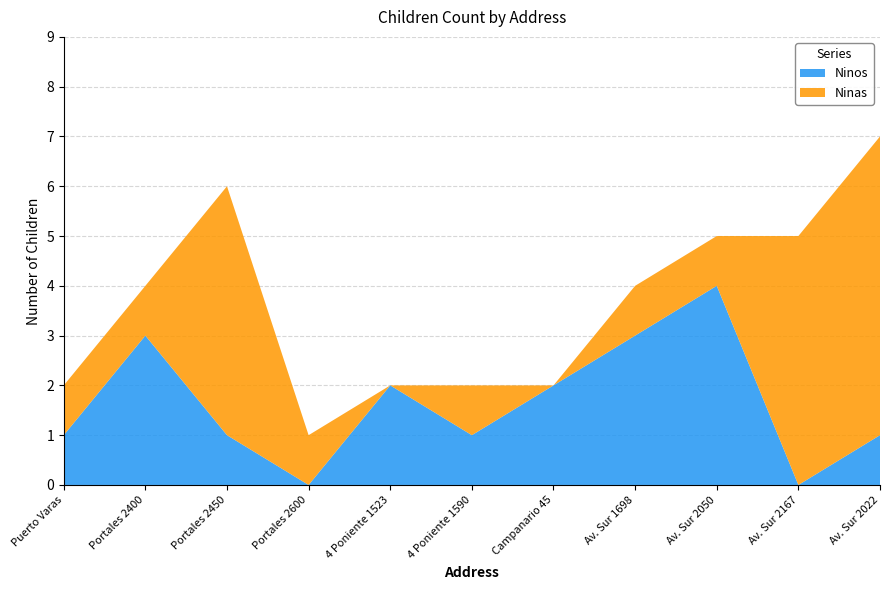

Reading left to right, transcribe all the data shown in this chart.

Ninos: 1	3	1	0	2	1	2	3	4	0	1
Ninas: 1	1	5	1	0	1	0	1	1	5	6